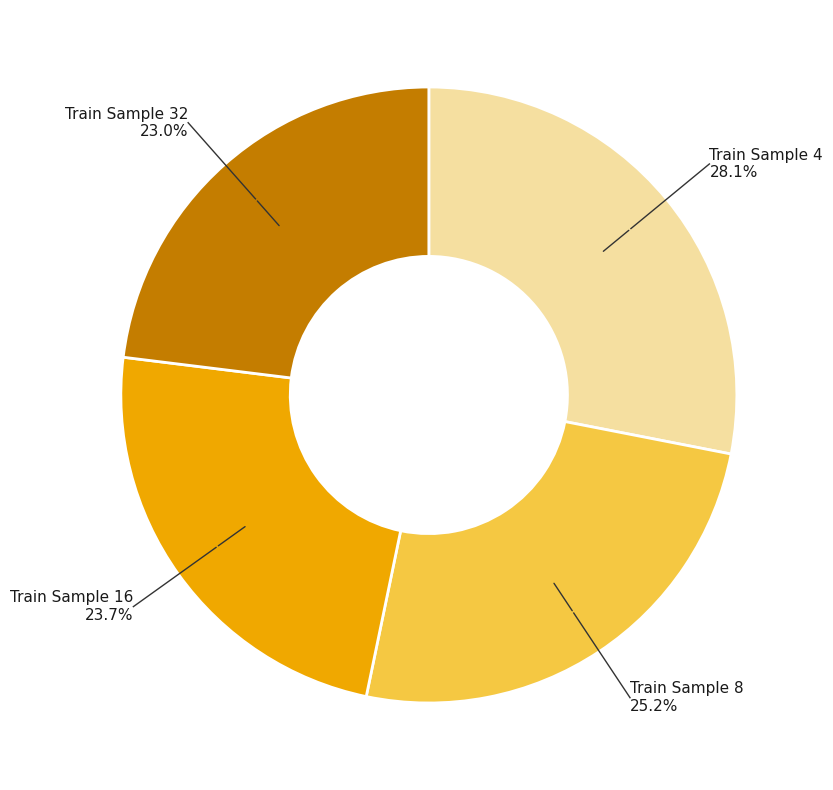

Is there any slice that represents more than half of the pie?

No